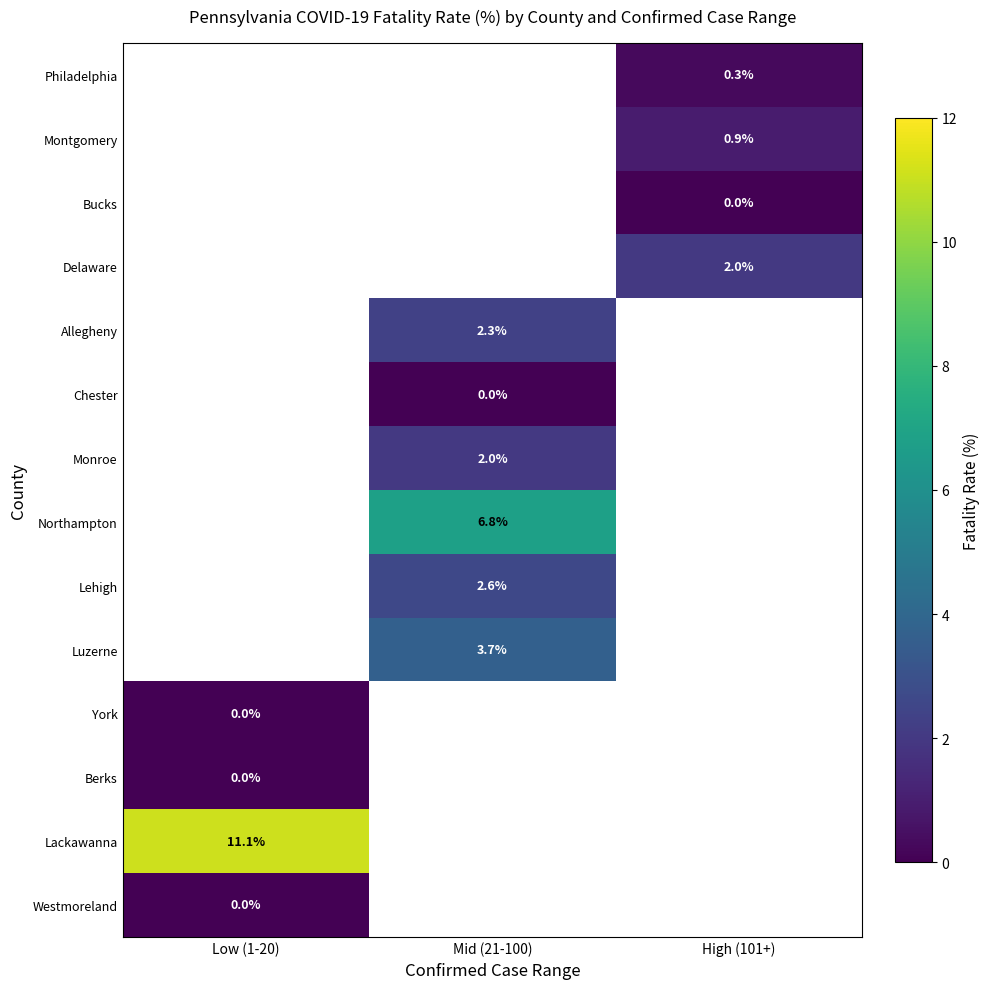

What is the maximum value shown in the chart?

11.1